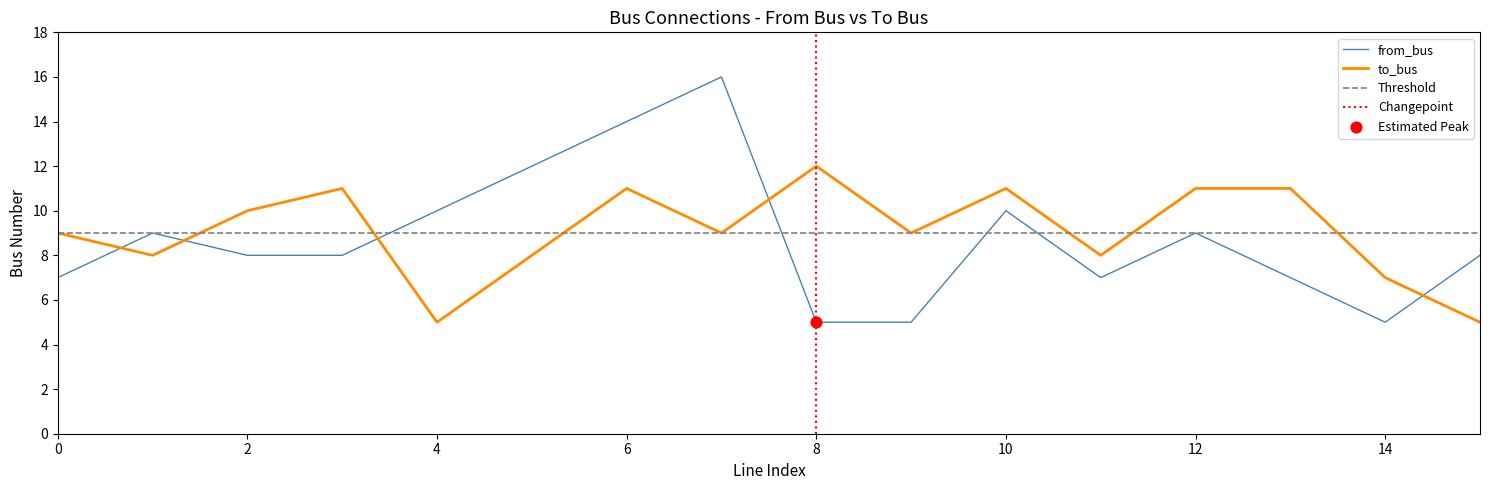

Which series has the largest total across all categories?

to_bus